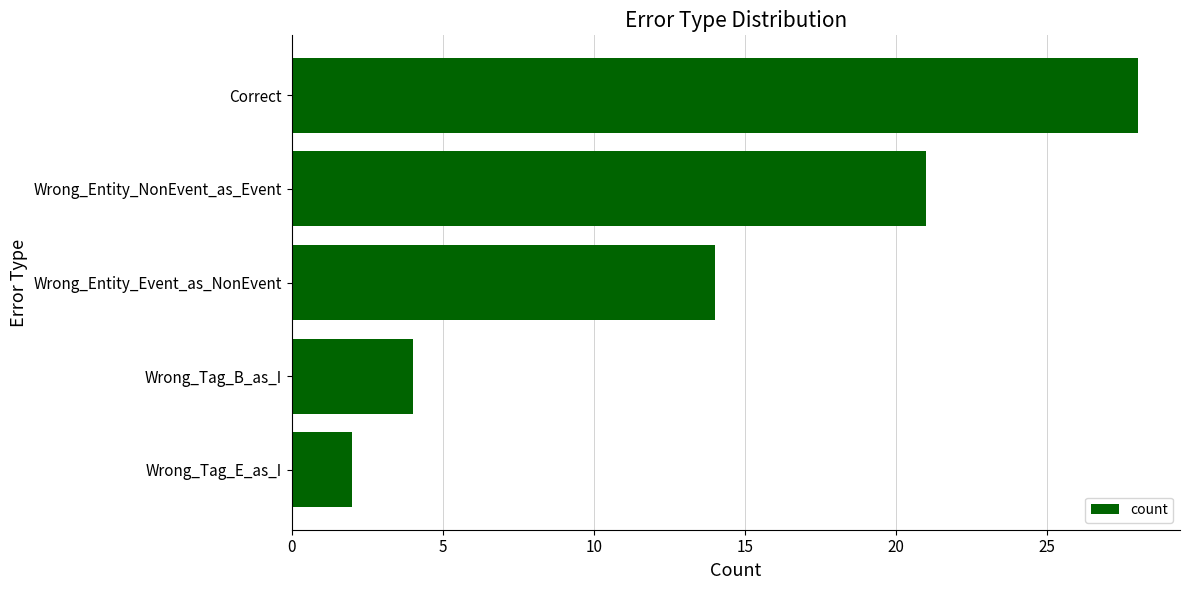

How many data points does each series have?

5